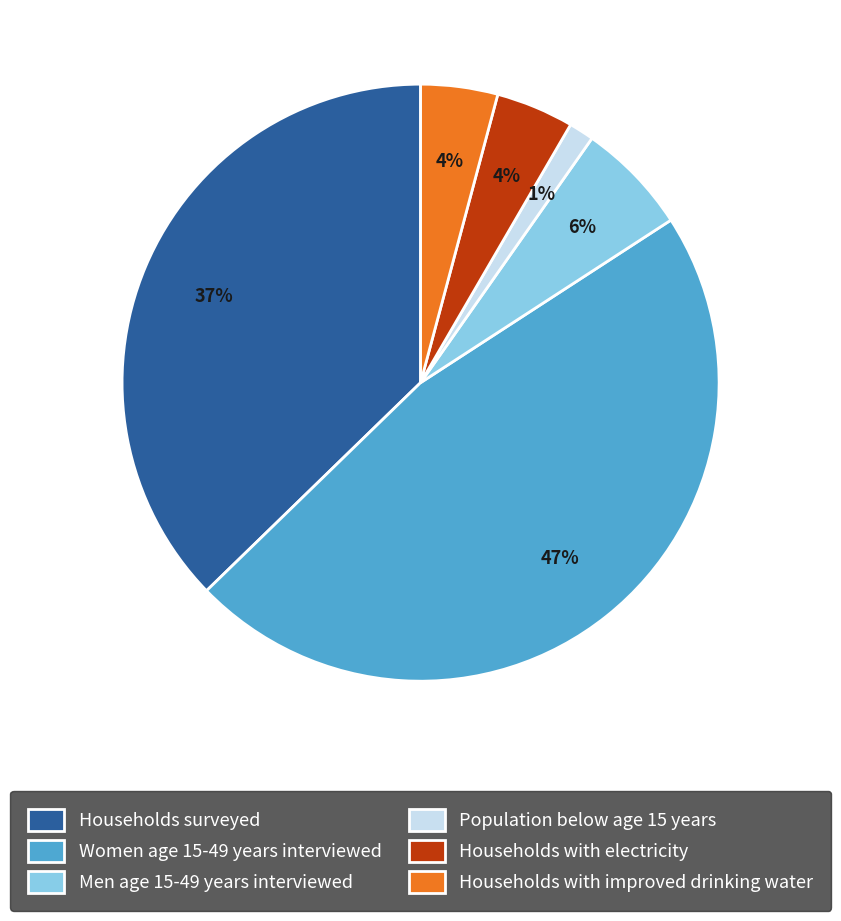

What is the ratio of the value at Men age 15-49 years interviewed to the value at Households with improved drinking water?

1.5